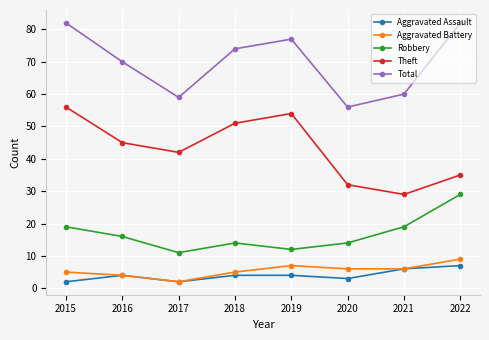

At which label is Theft closest to 42?

2017